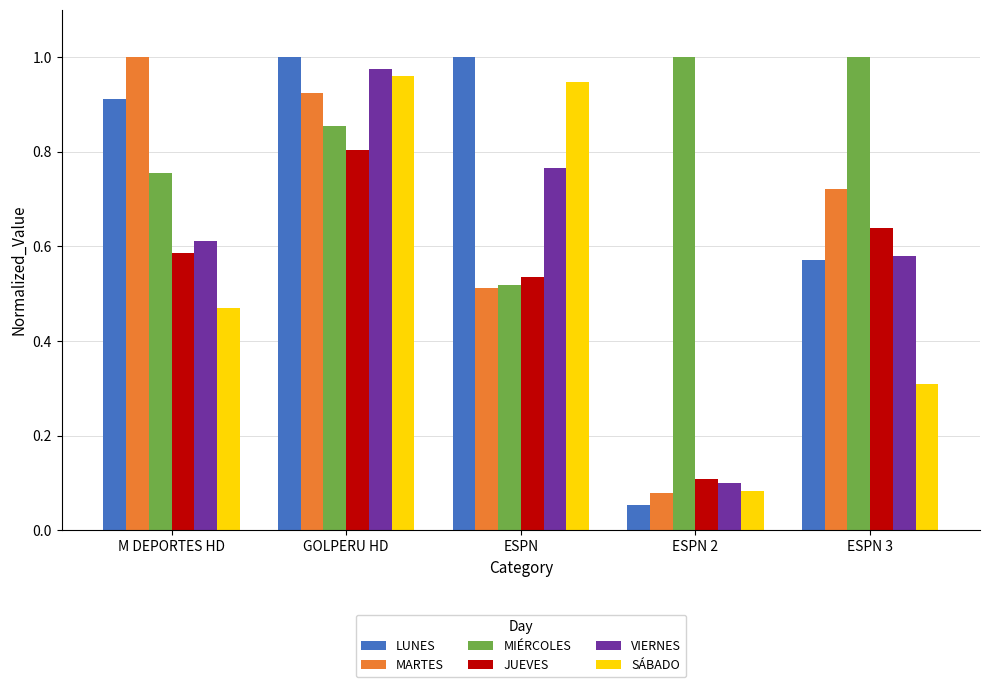

The JUEVES series shows 0.1 at ESPN 3. True or false?

False